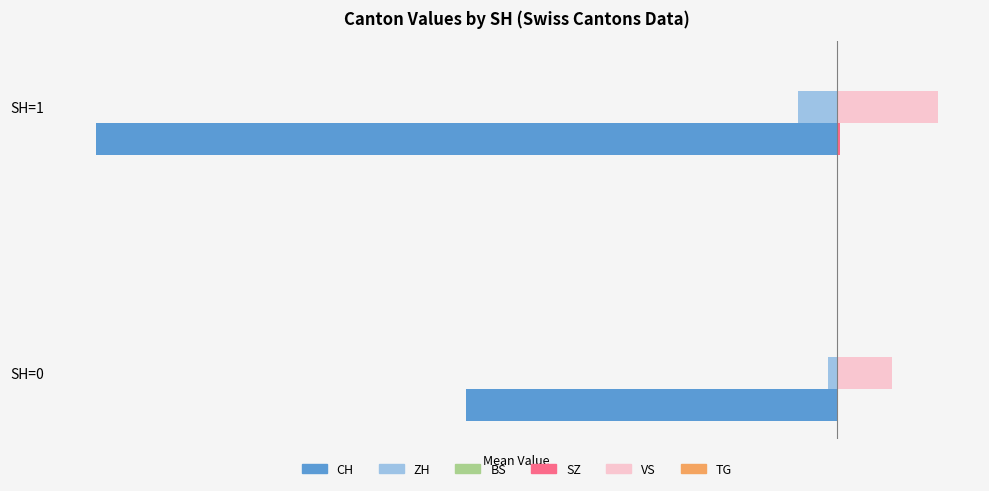

Reading left to right, list all the values displayed in this chart.

CH: -5.1	-10.1
ZH: -0.1	-0.5
BS: 0.1	0.1
SZ: 0.0	0.0
VS: 0.8	1.4
TG: 0.1	0.1